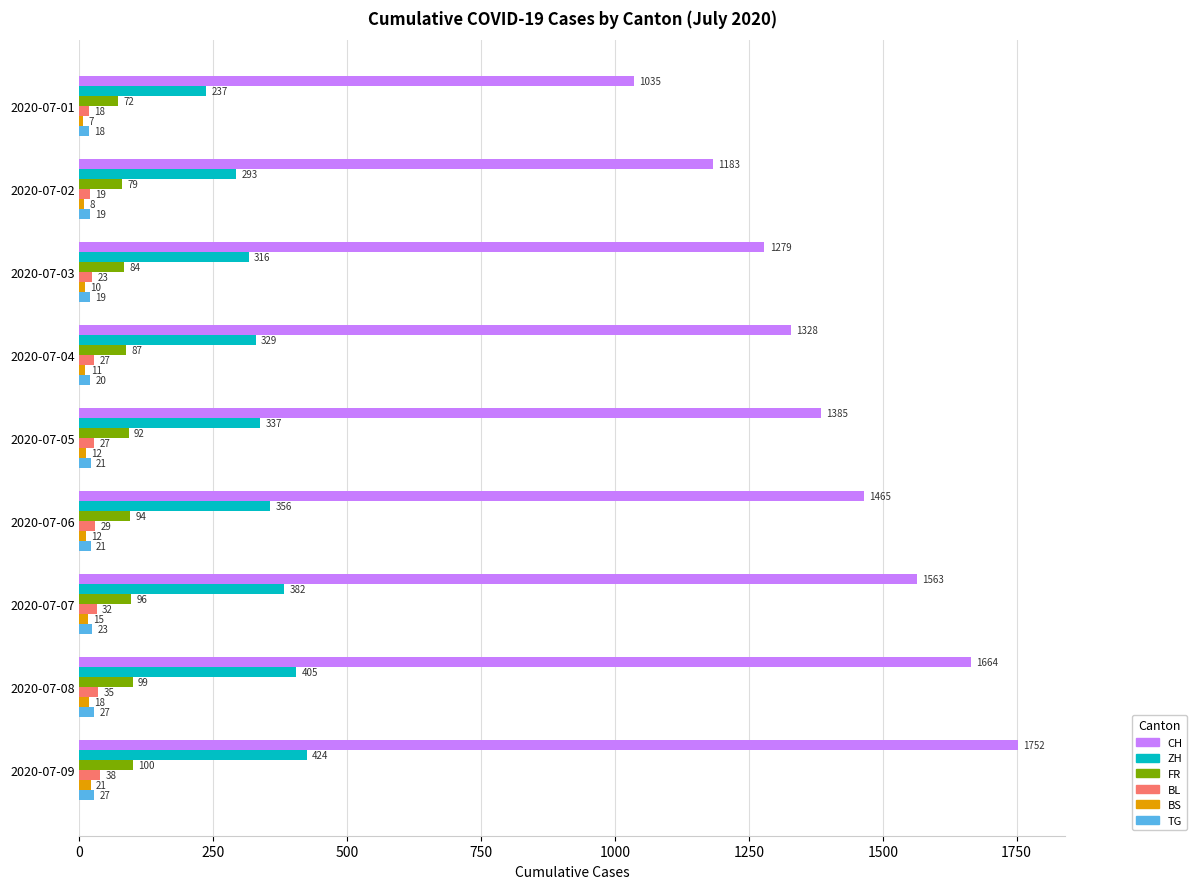

At which category is the sum across all series the highest?

2020-07-09